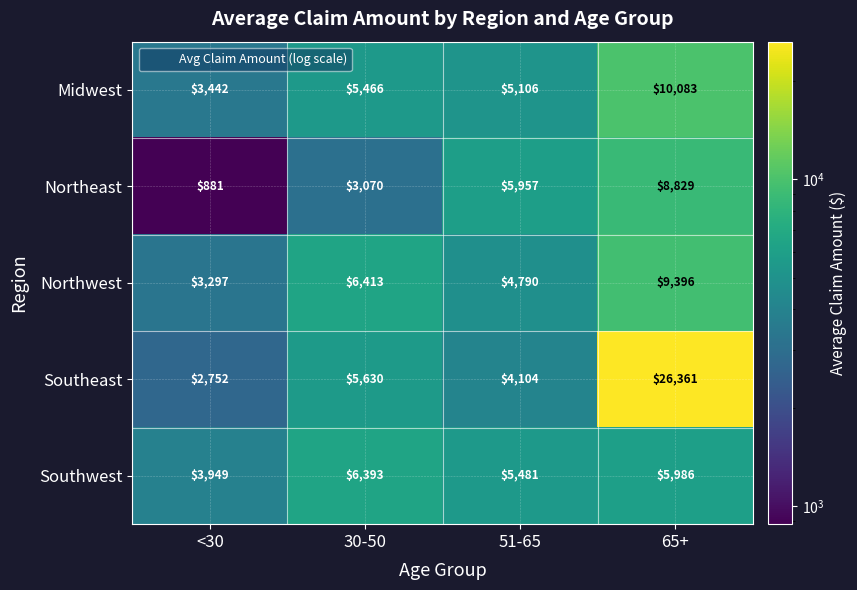

How many data points in Southwest are less than 5986?

2